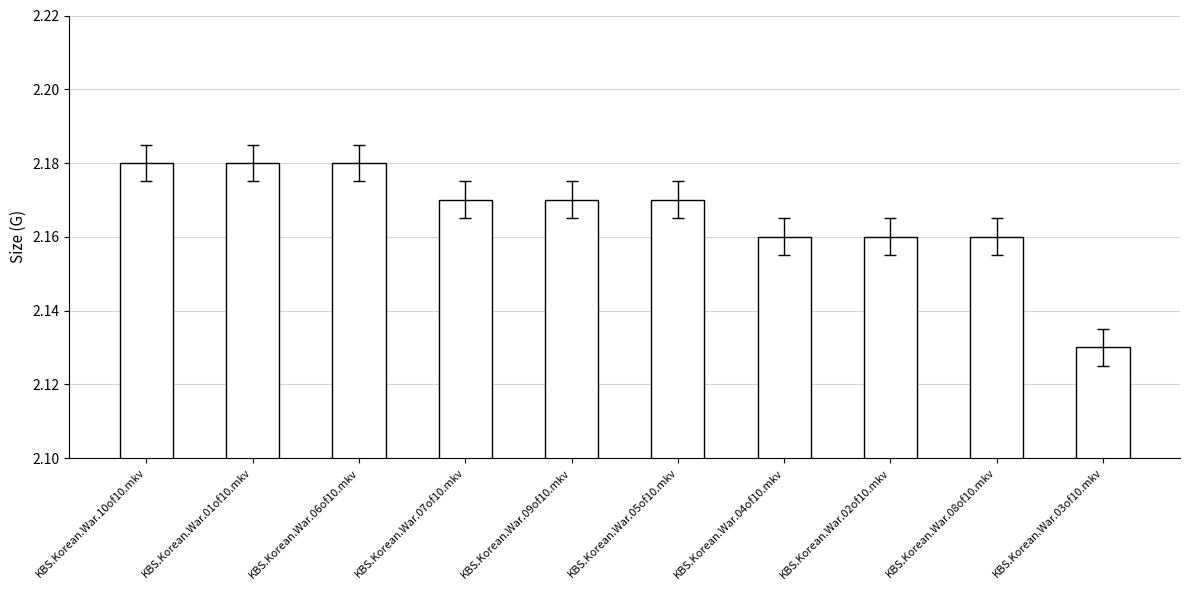

Count the values in the range 2 to 3.

10